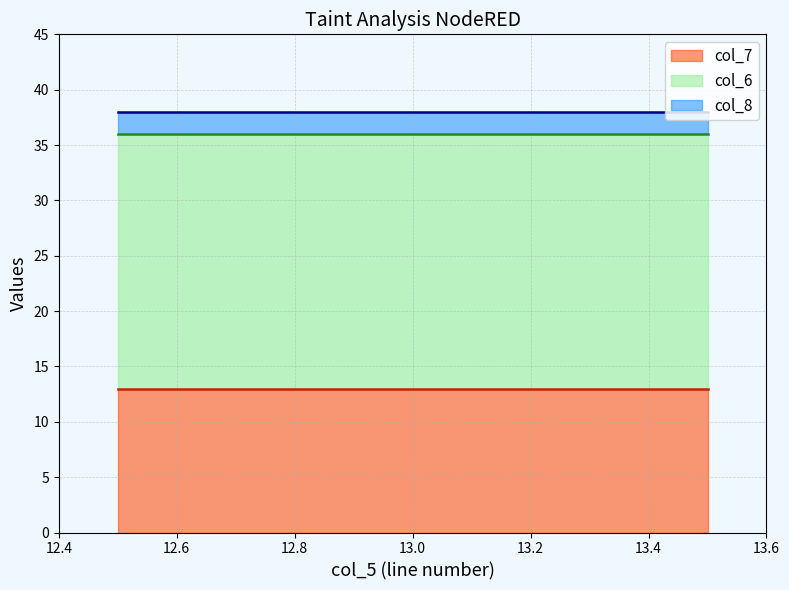

Between 13 and 13, which series saw the biggest shift?

col_6